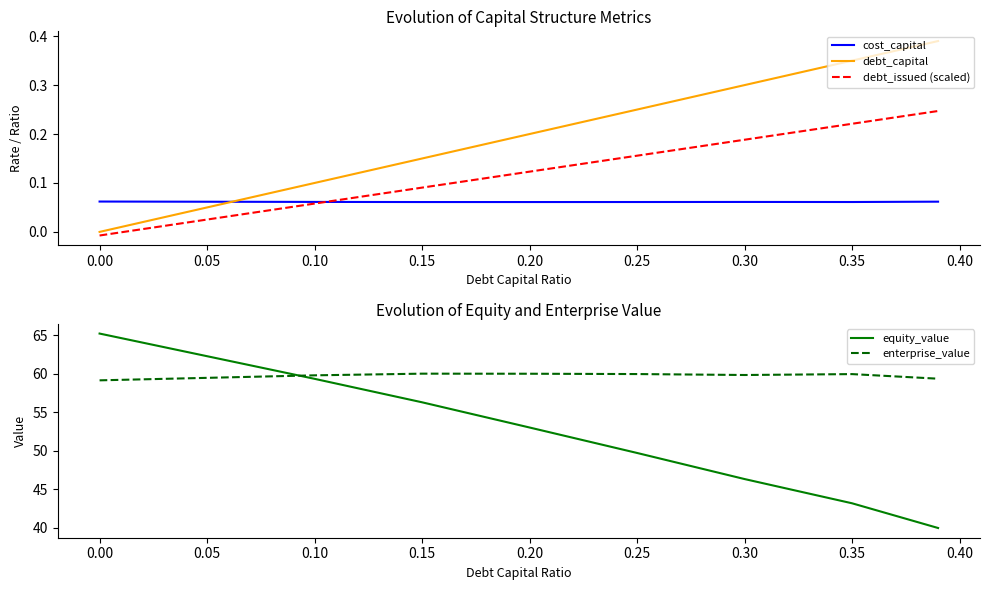

Is the value of debt_issued (scaled) at 0.05 greater than the value of debt_capital at 0.15?

No